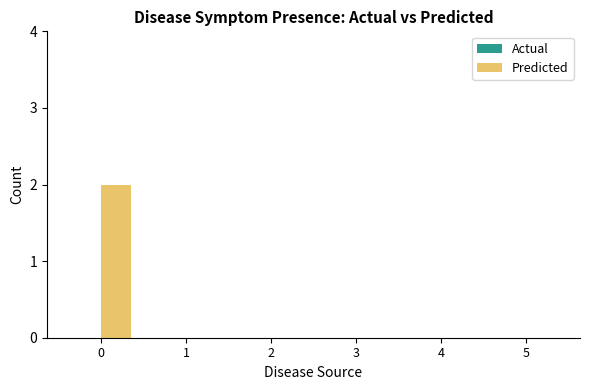

Reading left to right, list all the values displayed in this chart.

0=2	1=0	2=0	3=0	4=0	5=0